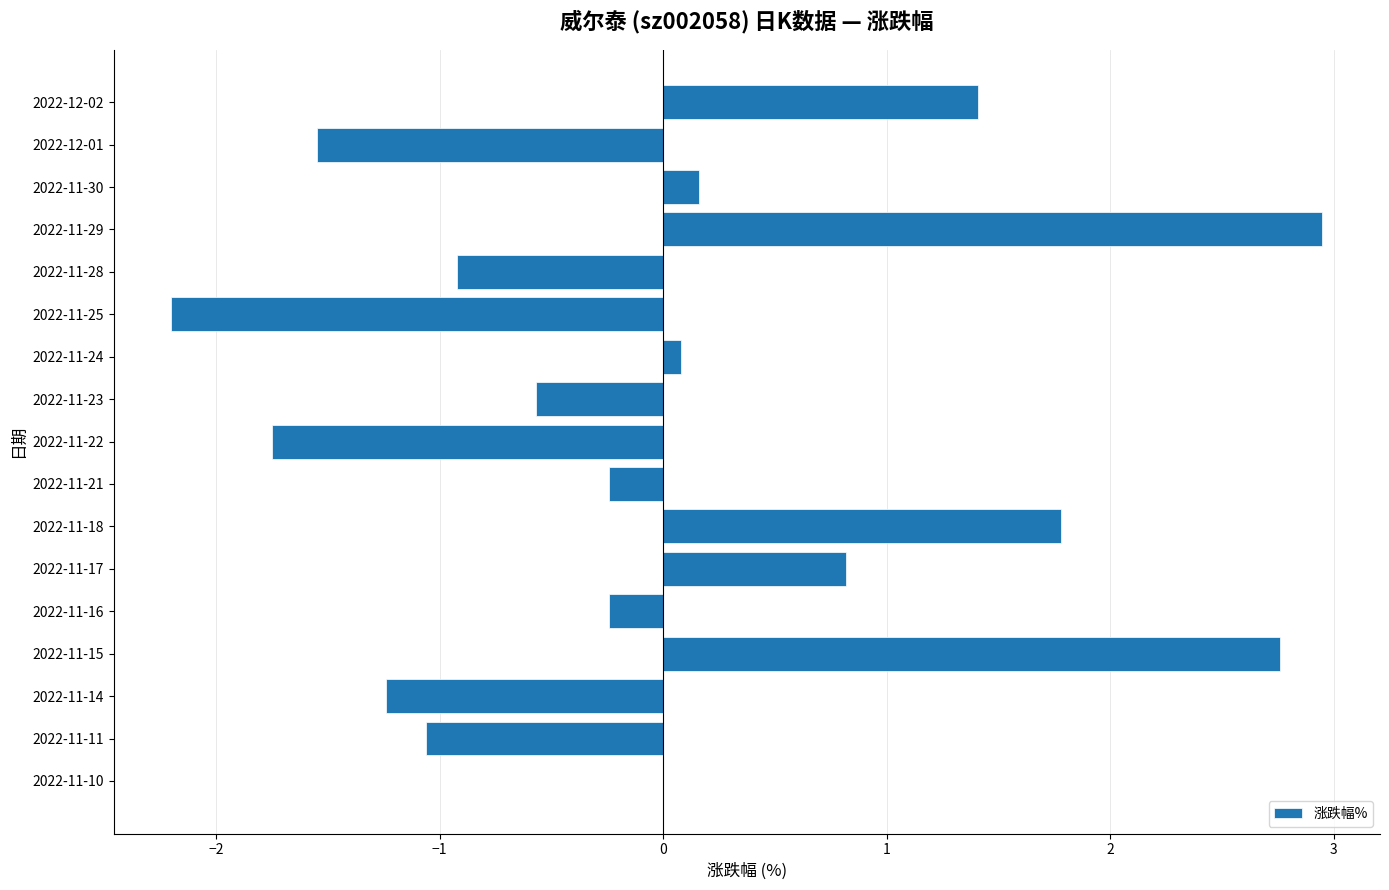

Is it true that the value at 2022-11-11 is -1.4?

False